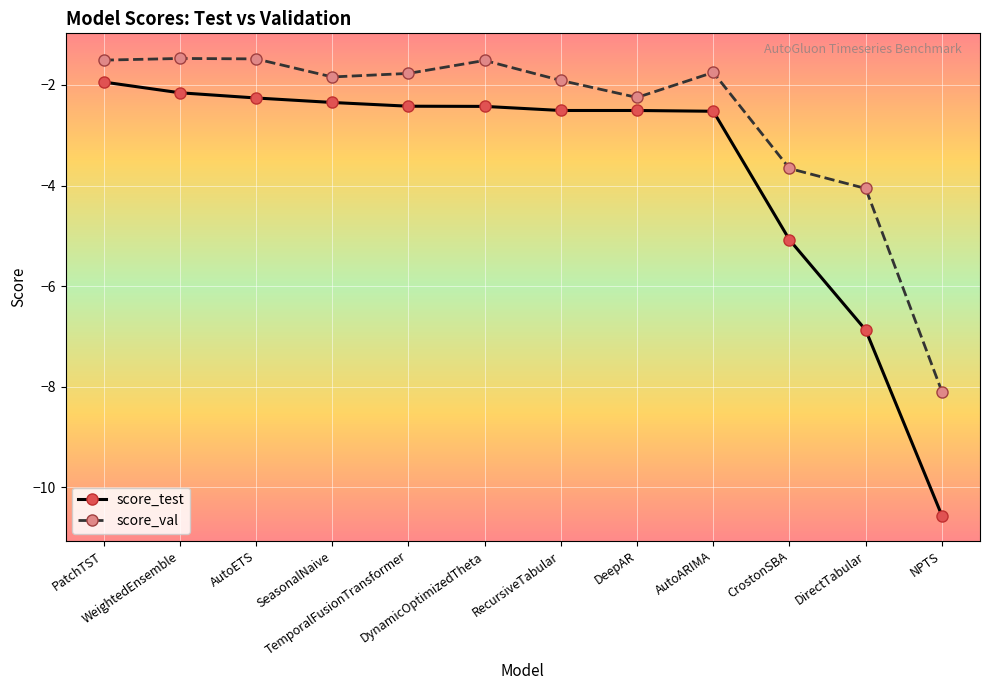

What position from the left is DirectTabular?

11